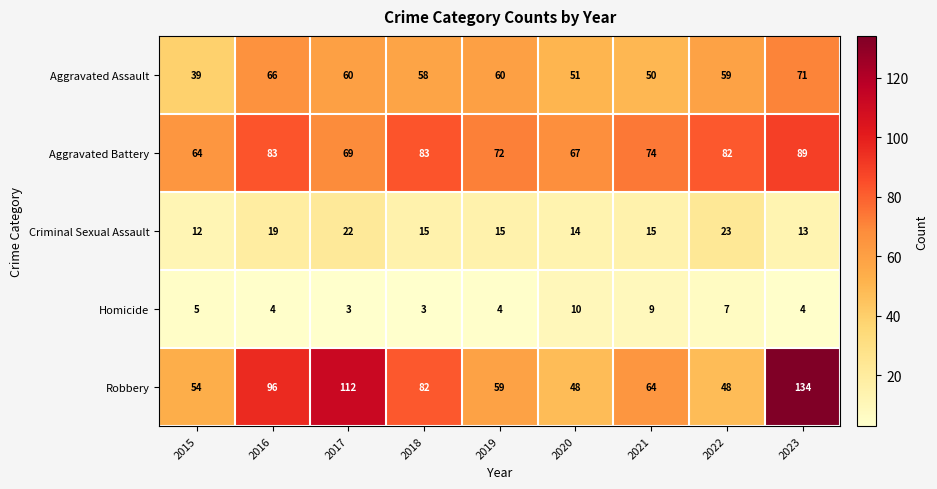

Between 2018 and 2021, which series saw the biggest shift?

Robbery